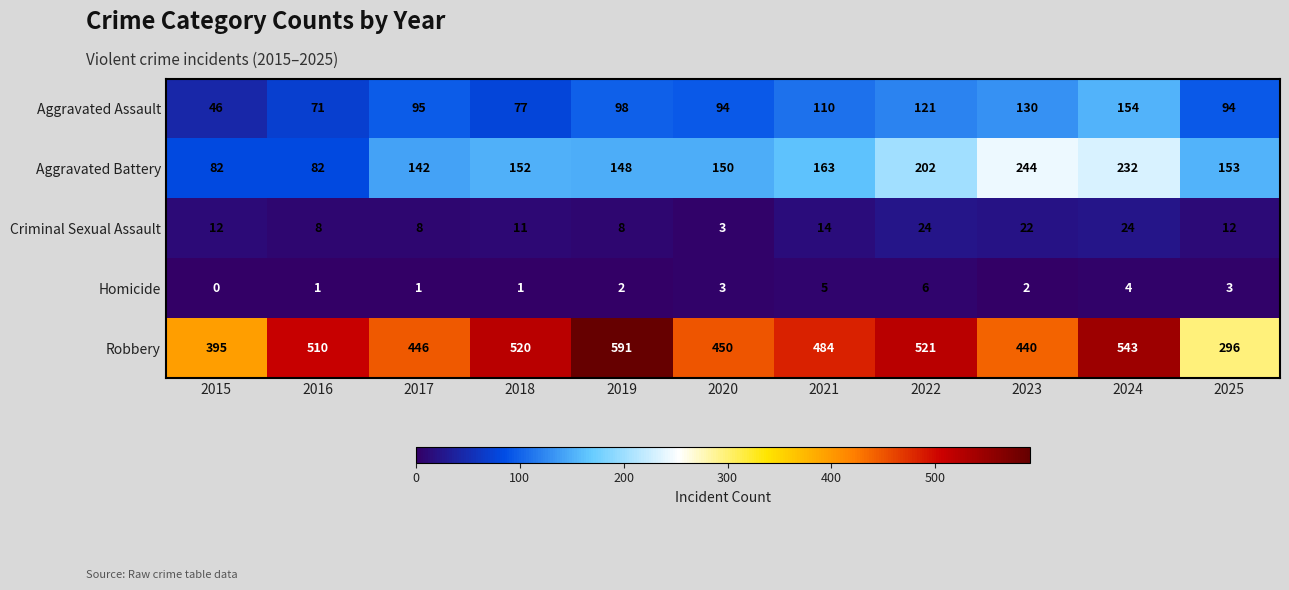

Count the number of categories in the chart.

11